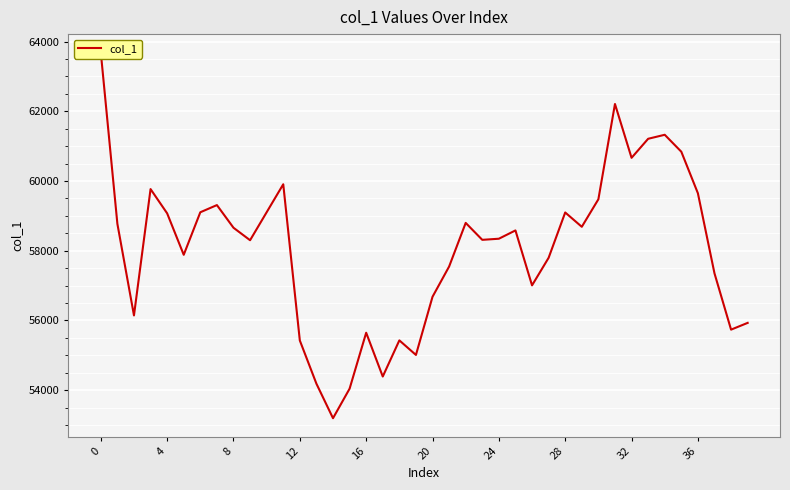

What is the smallest value displayed?

53195